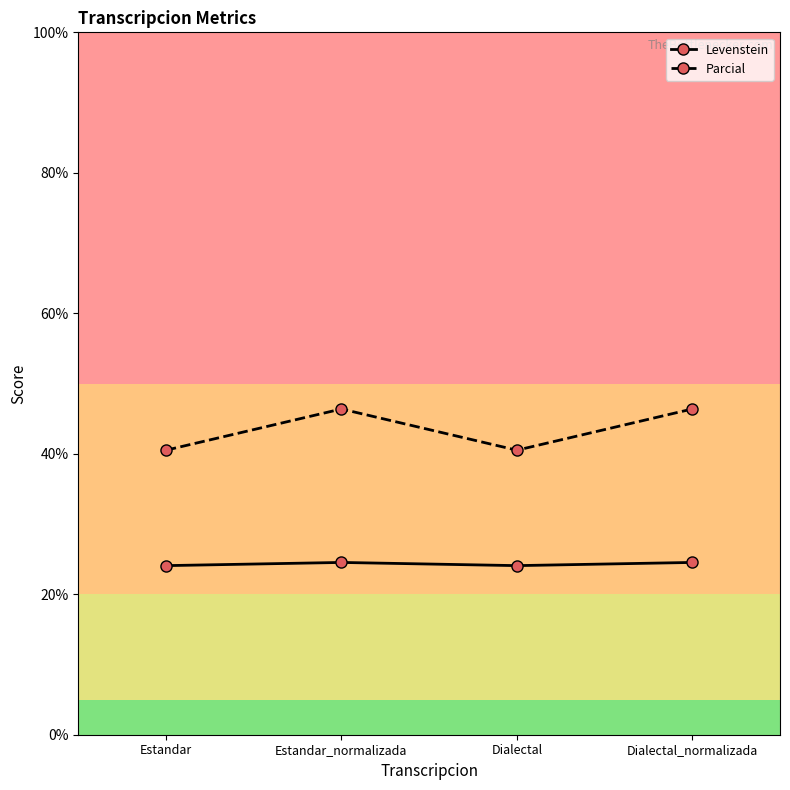

How many interior local valleys does the Parcial series have?

1